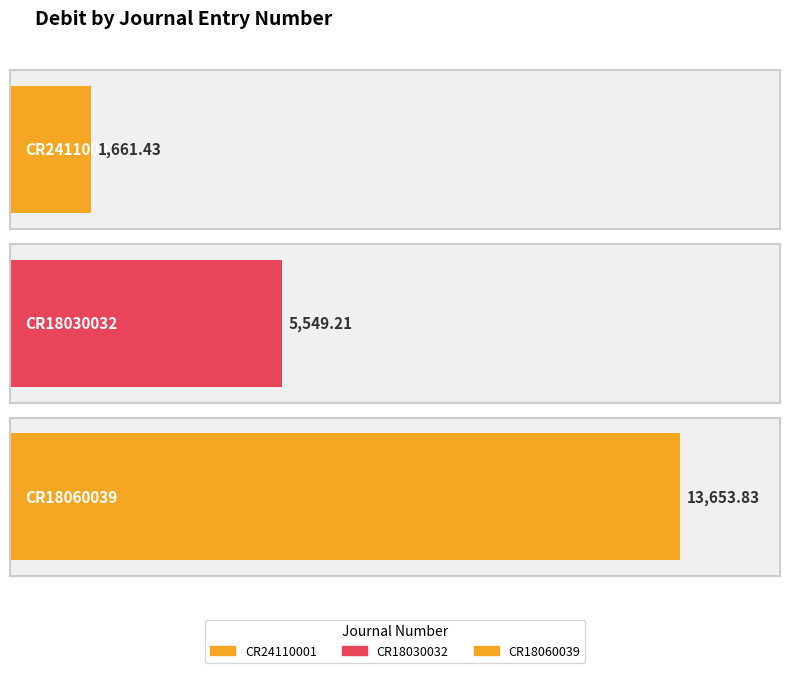

How many values exceed 5549?

2